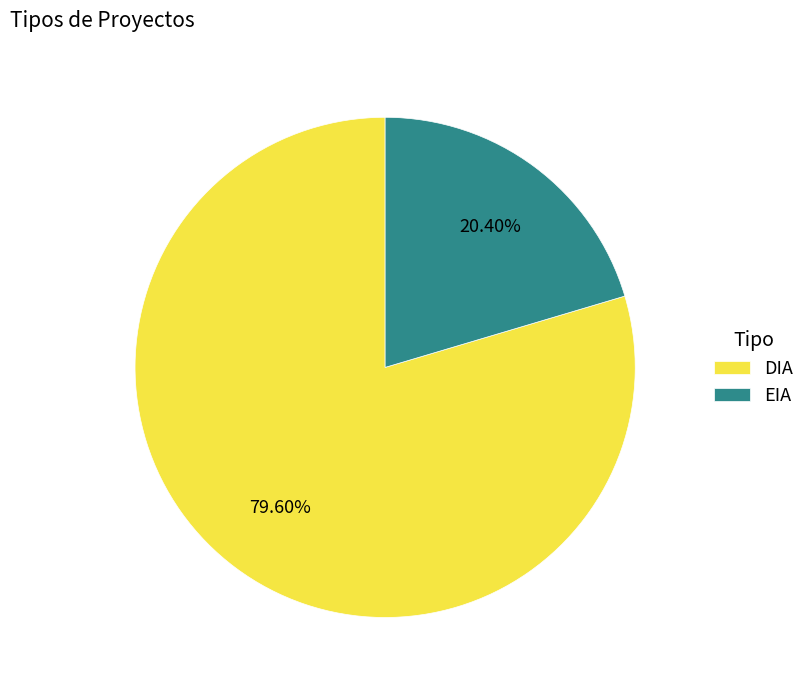

Is DIA the majority of the pie?

Yes